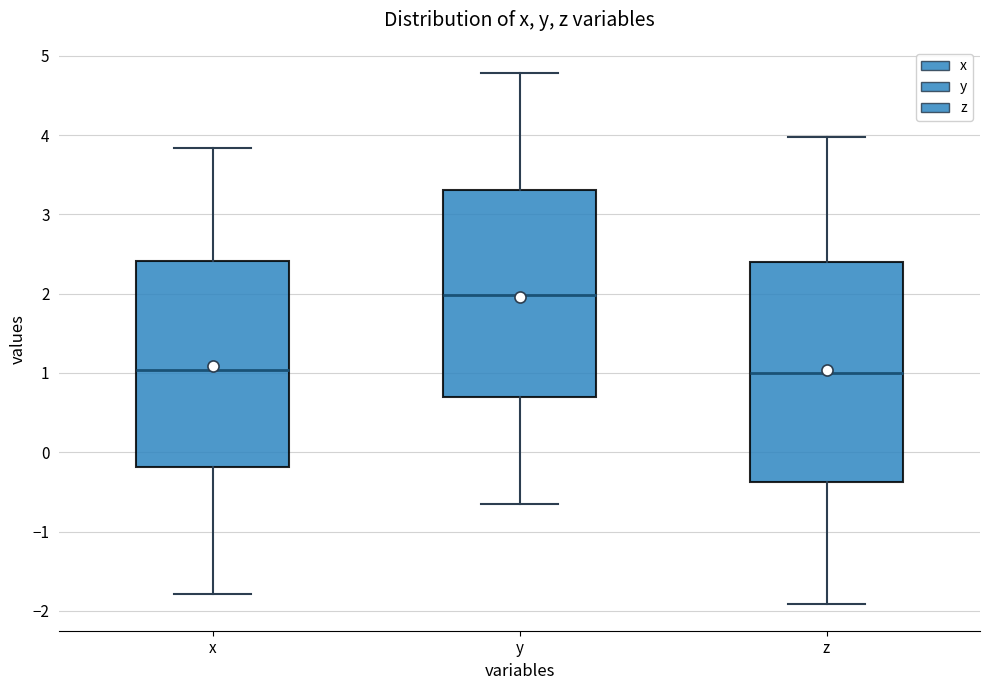

Reading left to right, transcribe this box plot: for each box, give where its median line is, the range the box spans, and where its two whiskers end, as read against the y-axis. The values are not printed on the chart, so give them approximately, as read against the axis.

x: median 1.0, box -0.2 to 2.4, whiskers -1.8 to 3.8
y: median 2.0, box 0.7 to 3.3, whiskers -0.6 to 4.8
z: median 1.0, box -0.4 to 2.4, whiskers -1.9 to 4.0